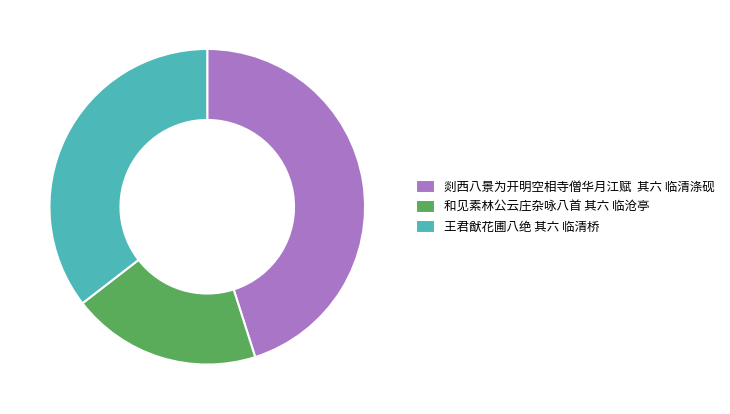

Do 王君猷花圃八绝 其六 临清桥 and 剡西八景为开明空相寺僧华月江赋 其六 临清涤砚 together represent more than half of the pie?

Yes